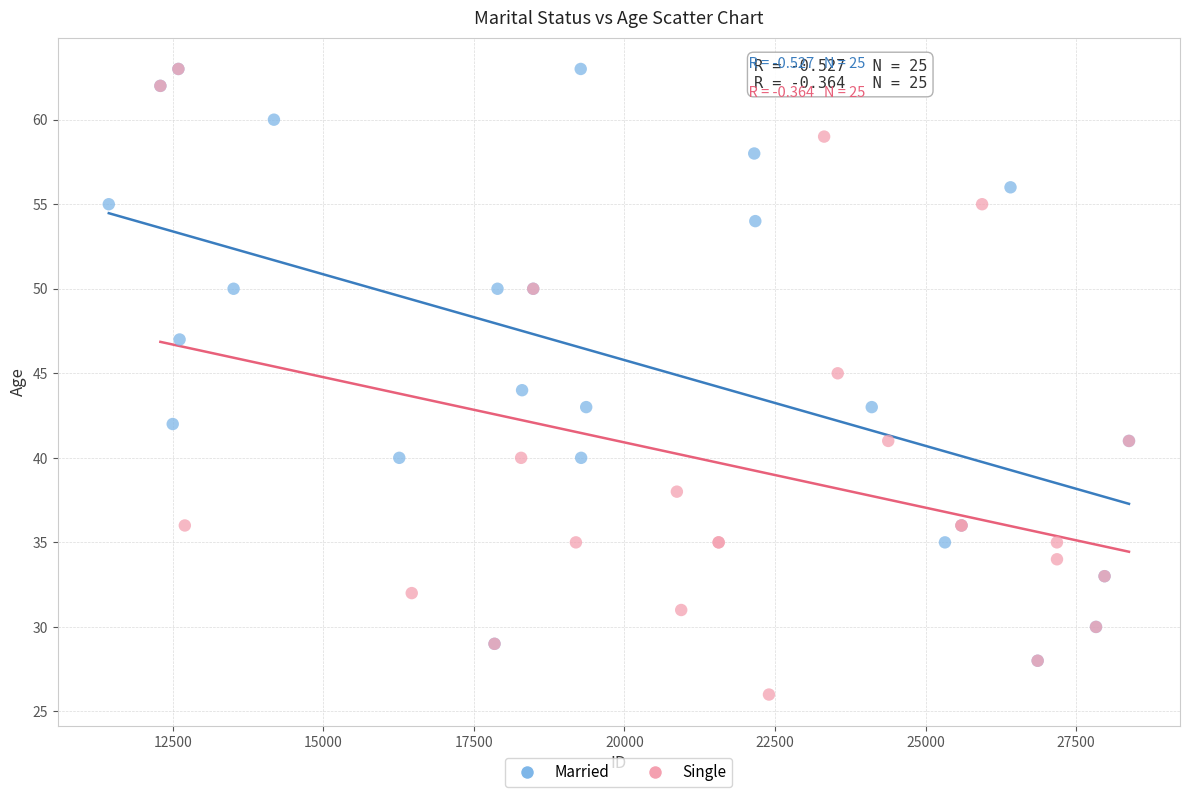

Which series contains the lowest Y value?

Single